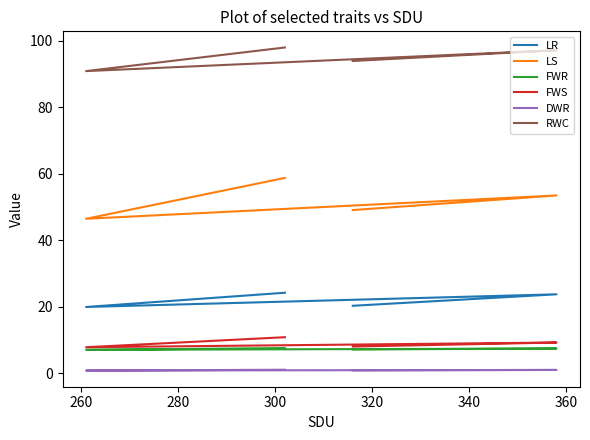

Which category has the lowest value in the DWR series?

260